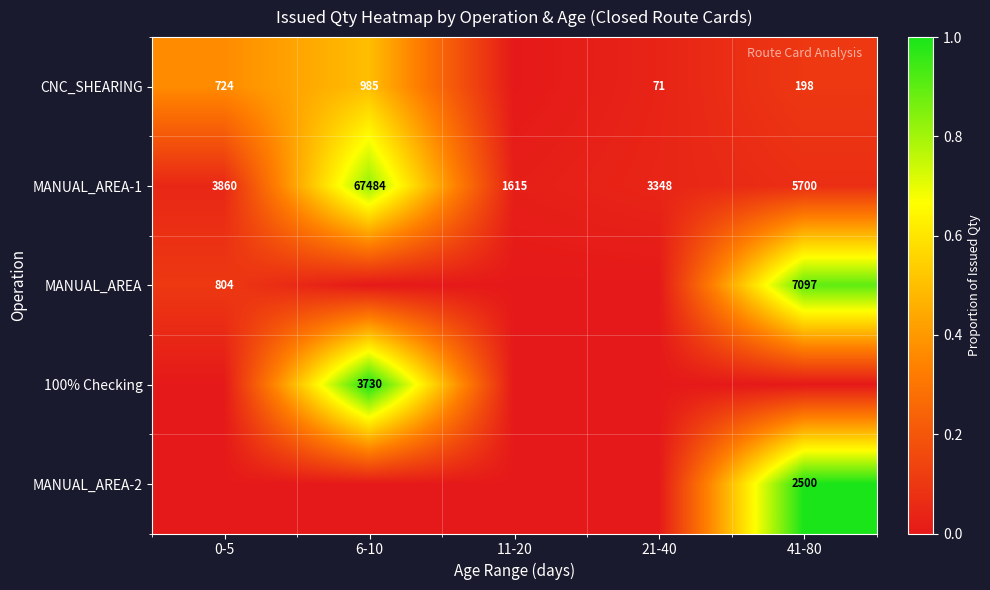

What is the maximum value shown in the chart?

1.0